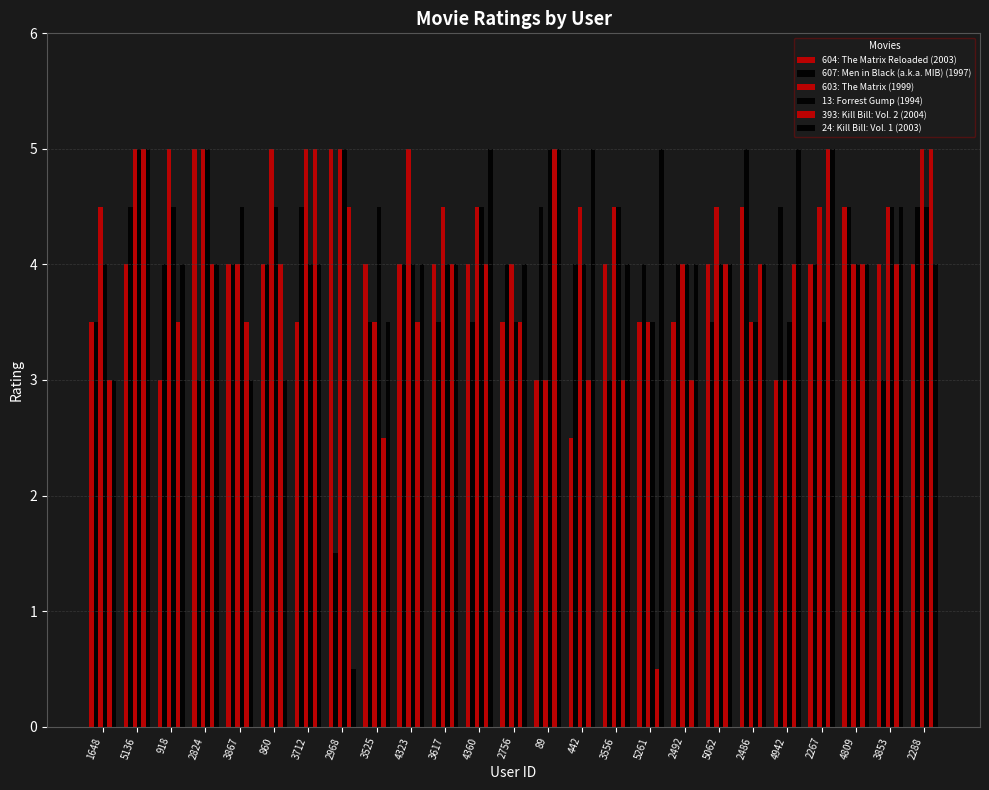

Are the bars horizontal?

No